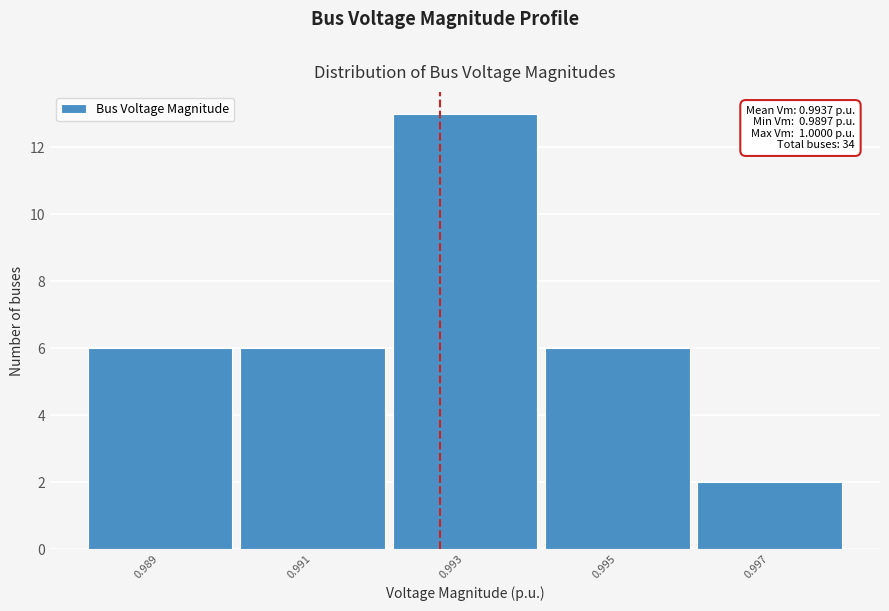

Reading left to right, transcribe all the data shown in this chart.

6	6	13	6	2